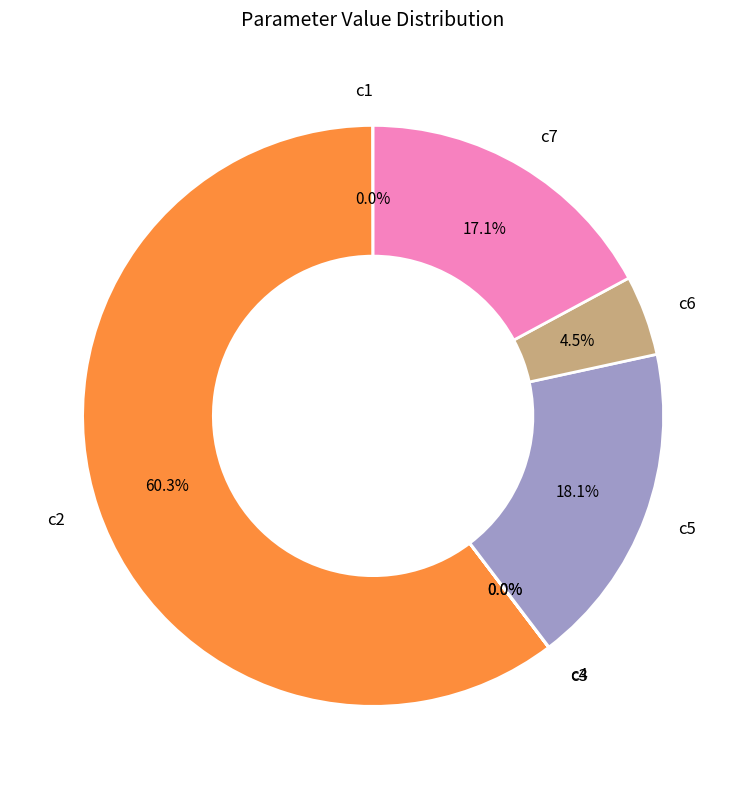

Which category has the biggest portion of the pie?

c2